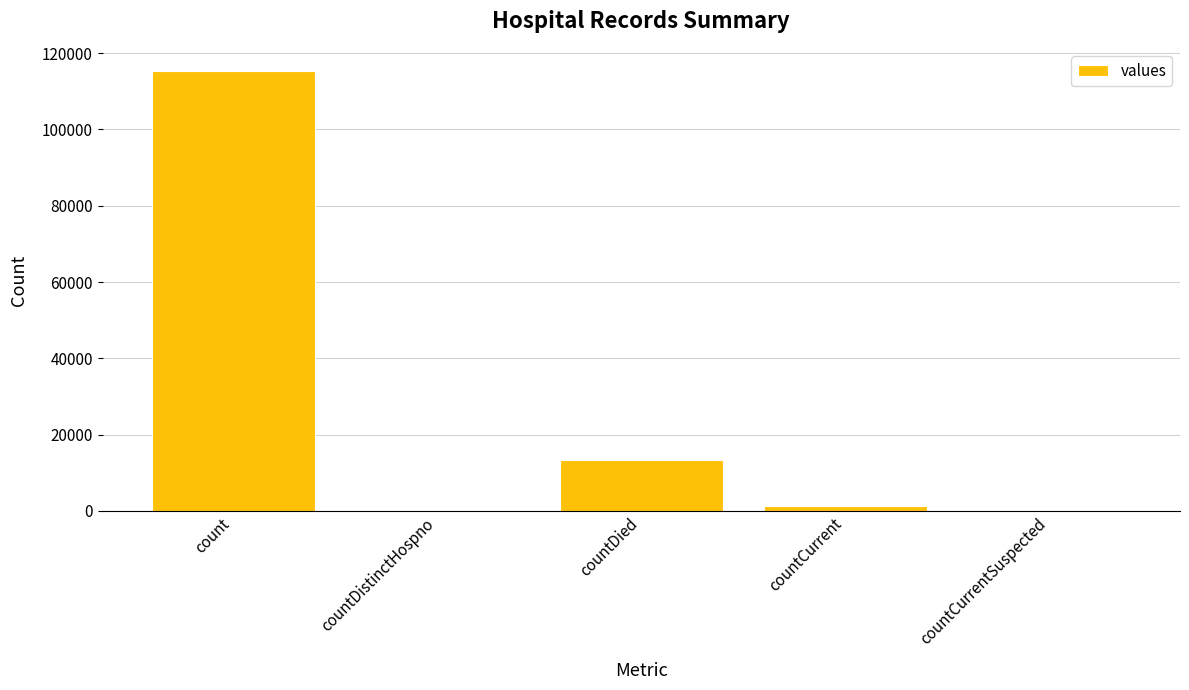

Reading right to left, list all the values displayed in this chart.

countCurrentSuspected=0	countCurrent=1383	countDied=13343	countDistinctHospno=0	count=115379